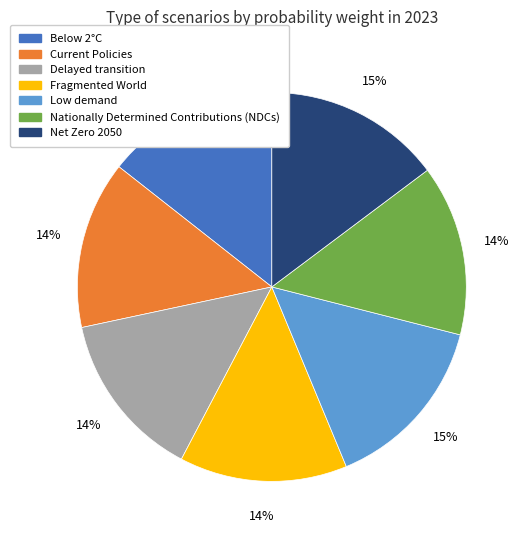

How many segments does this pie chart have?

7